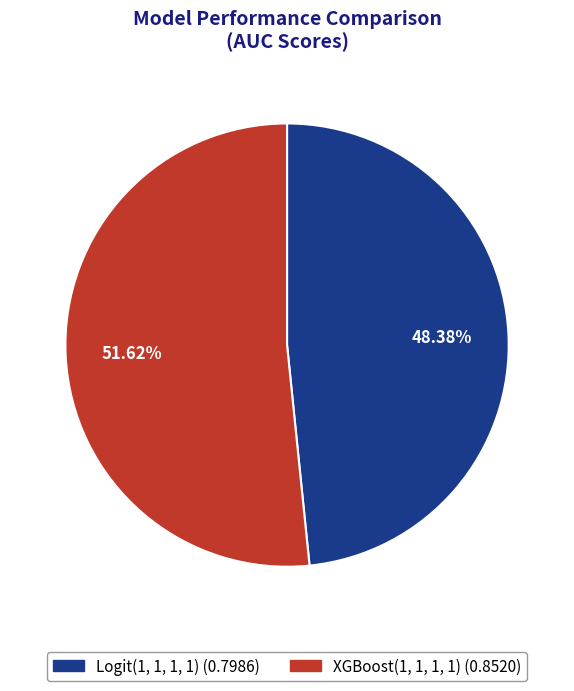

Between XGBoost(1, 1, 1, 1) and Logit(1, 1, 1, 1), which is larger?

XGBoost(1, 1, 1, 1)